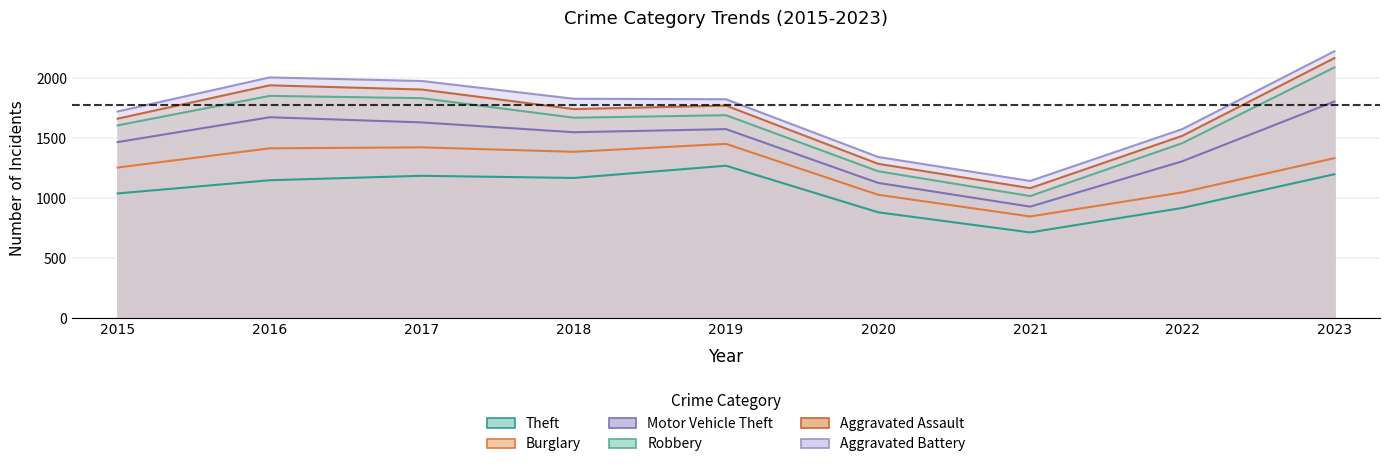

What is the difference between the maximum and minimum values in the Burglary series?

136